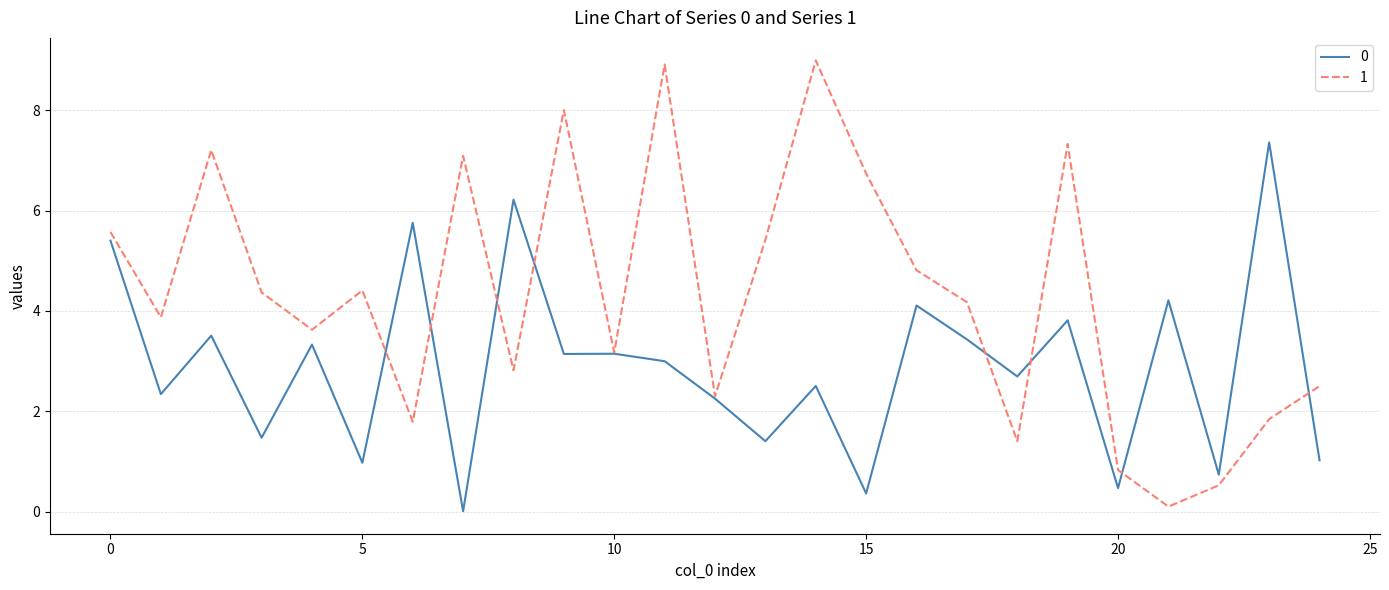

What is the maximum value shown in the chart?

9.0